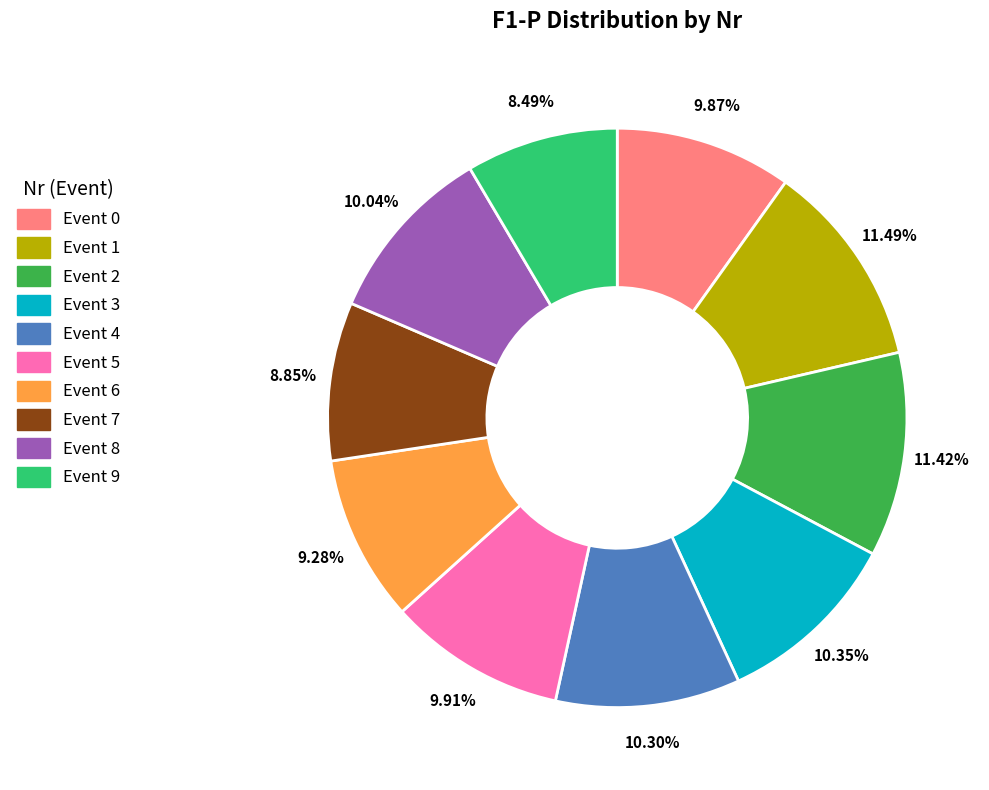

How many segments does this pie chart have?

10